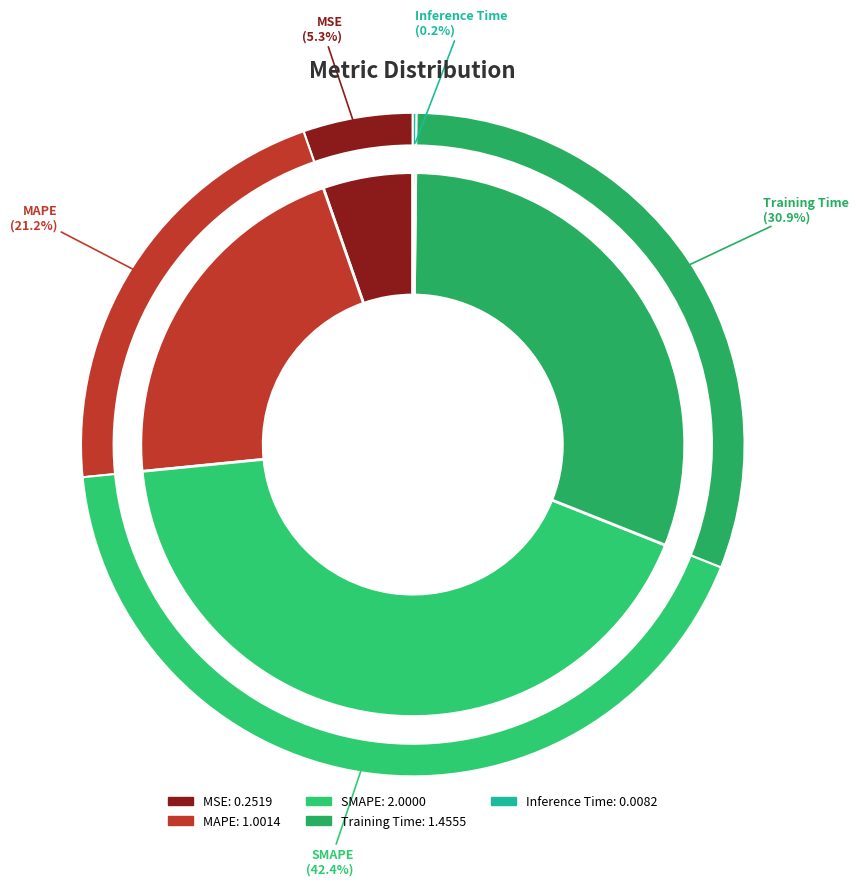

Does Inference Time represent more than half of the total?

No